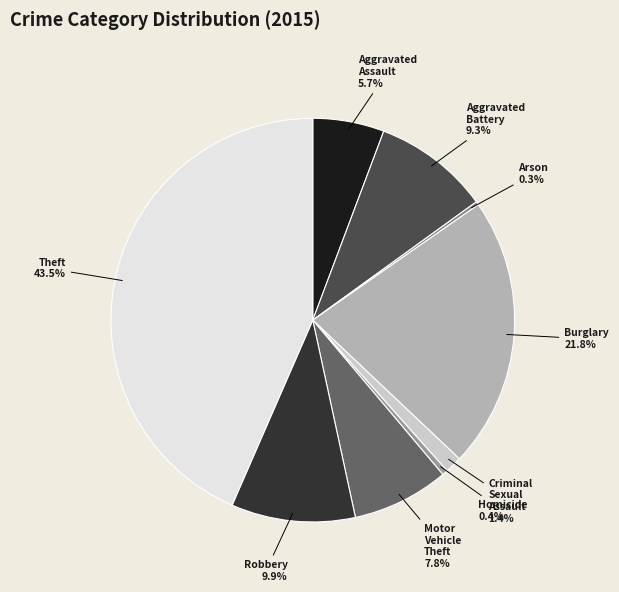

To the nearest percent, what portion does Criminal Sexual Assault represent?

1%